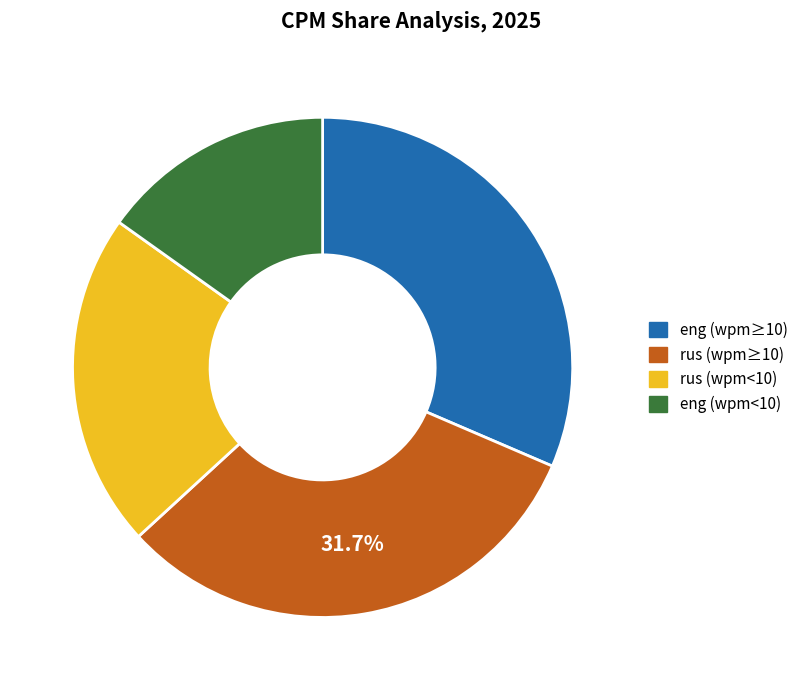

Approximately how many times larger is the value at eng (wpm<10) compared to rus (wpm≥10)?

0.5